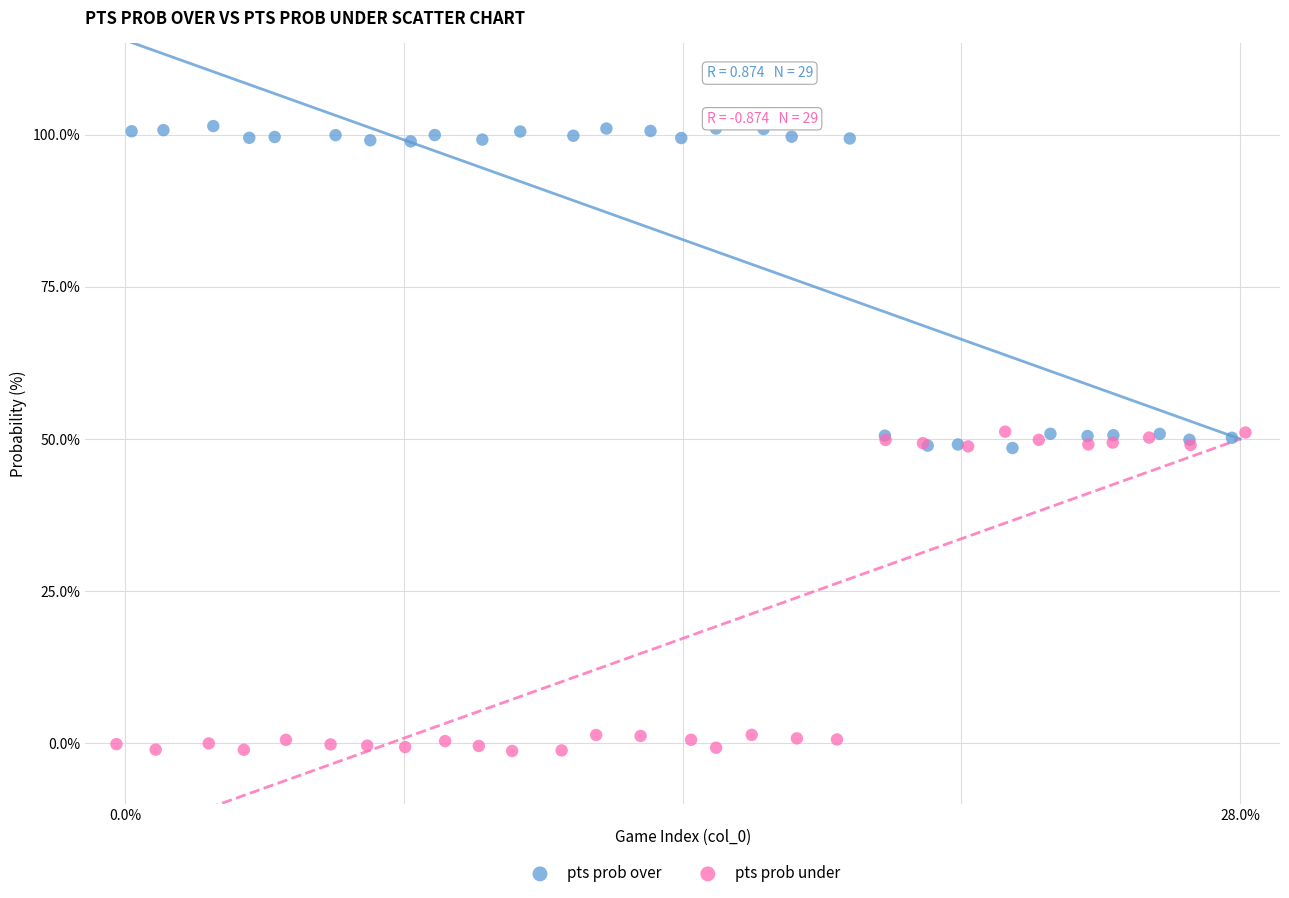

What are all the series names shown in the legend?

pts prob over, pts prob under